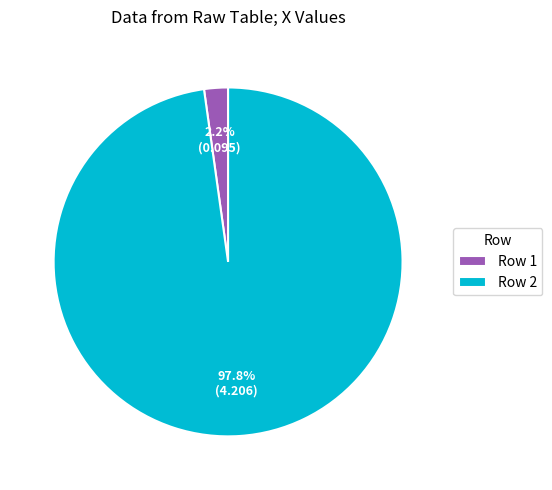

What is the total percentage of Row 2 and Row 1?

100.0%